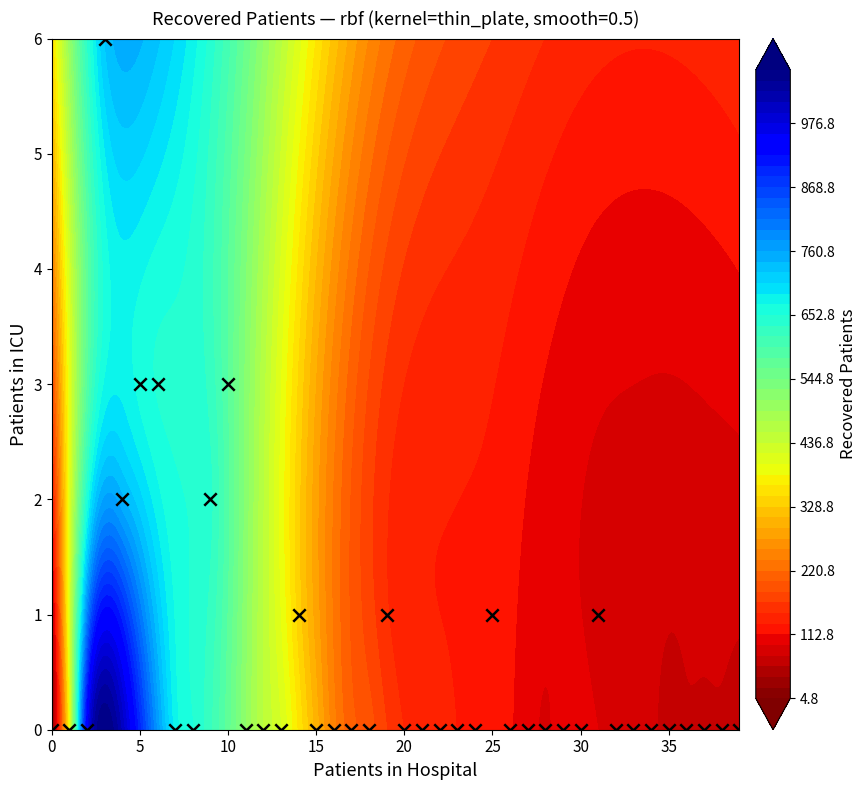

Count the values in the range 0 to 1.

34